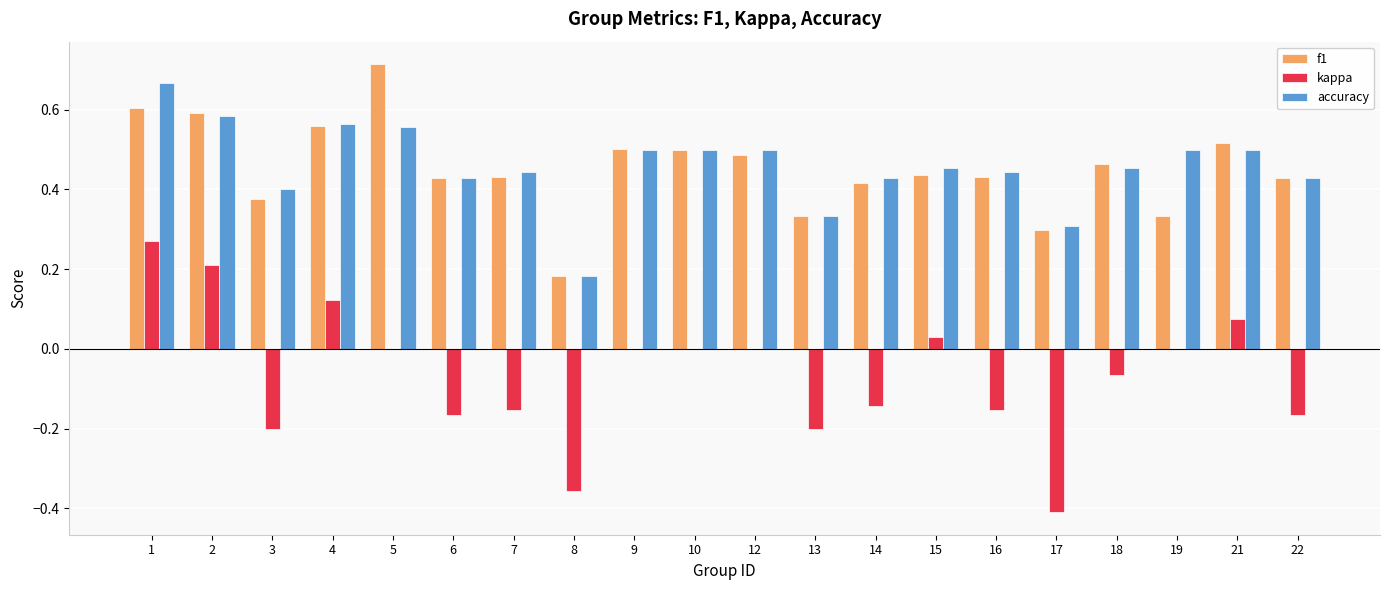

What is the sum of all f1 values?

9.0